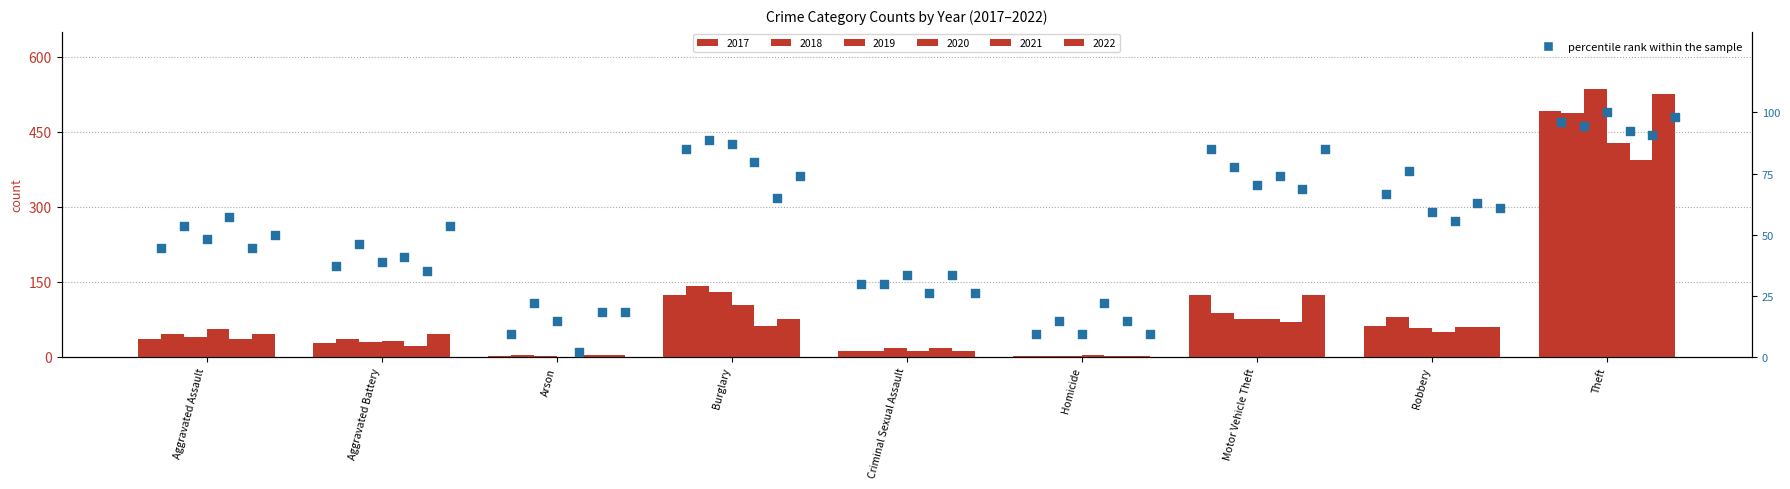

At which category is the sum across all series the highest?

Theft